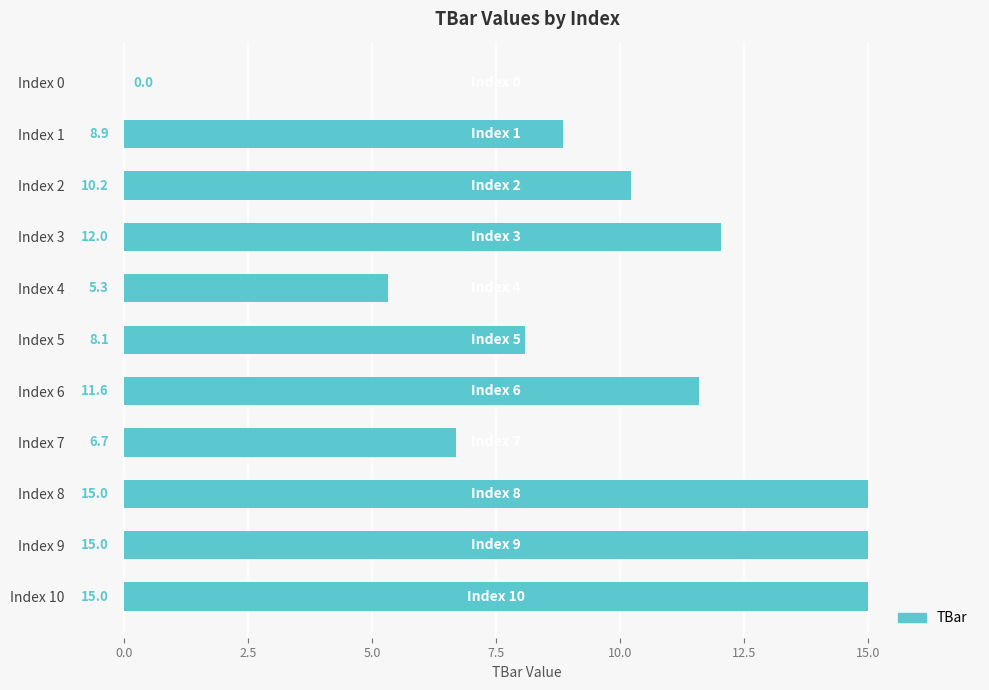

The value at Index 6 is 3.7. True or false?

False